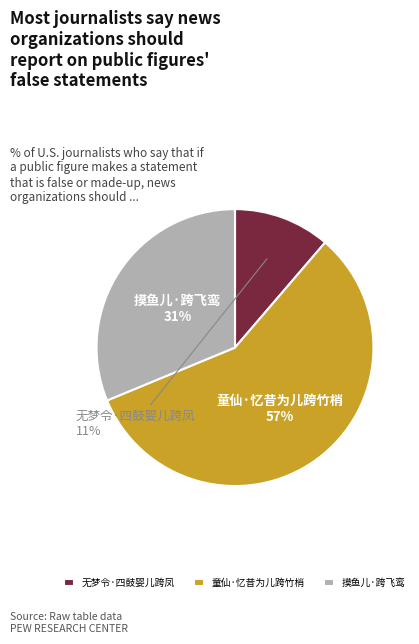

What is the ratio of the value at 摸鱼儿·跨飞鸾 to the value at 无梦令·四鼓婴儿跨凤?

2.8